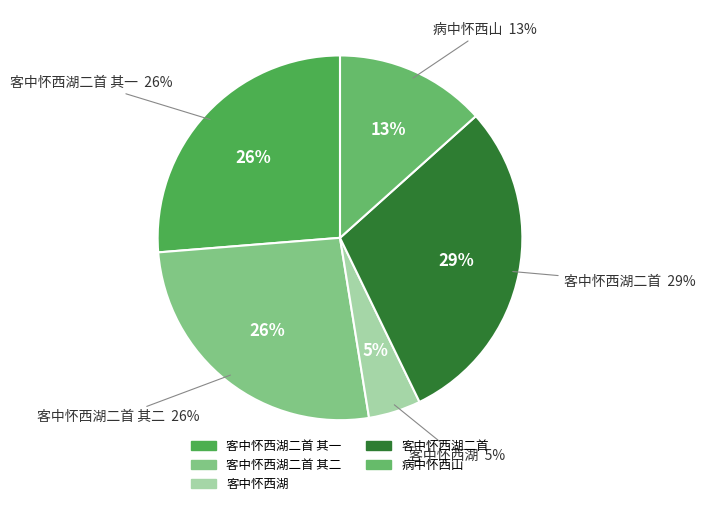

True or false: 病中怀西山 accounts for 13% of the total.

True